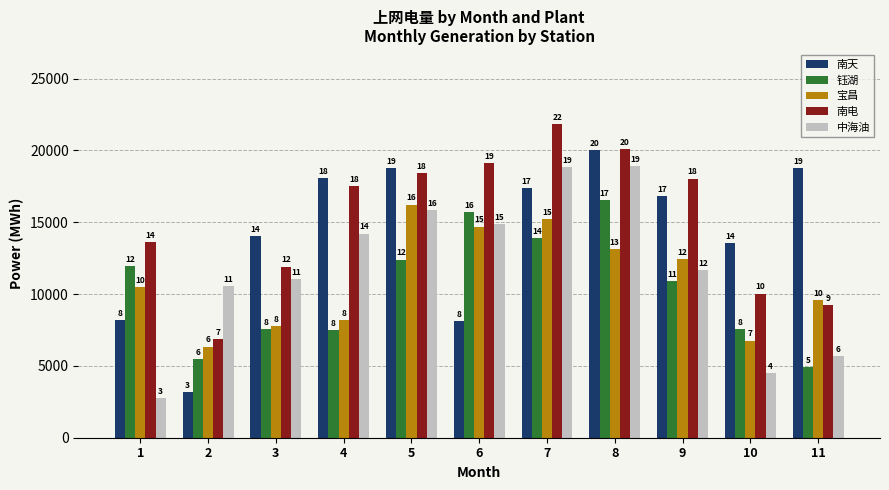

How many bars are there in total?

55